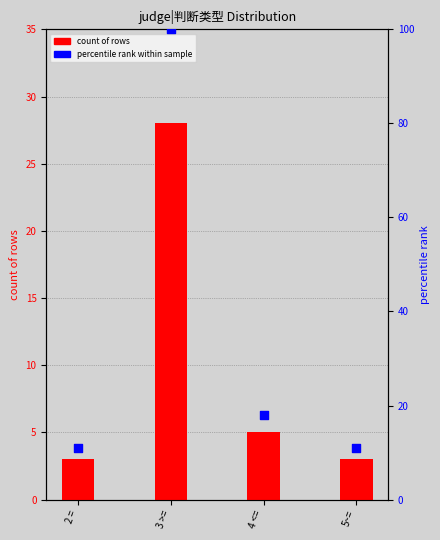

At how many categories does at least one series exceed 76?

1